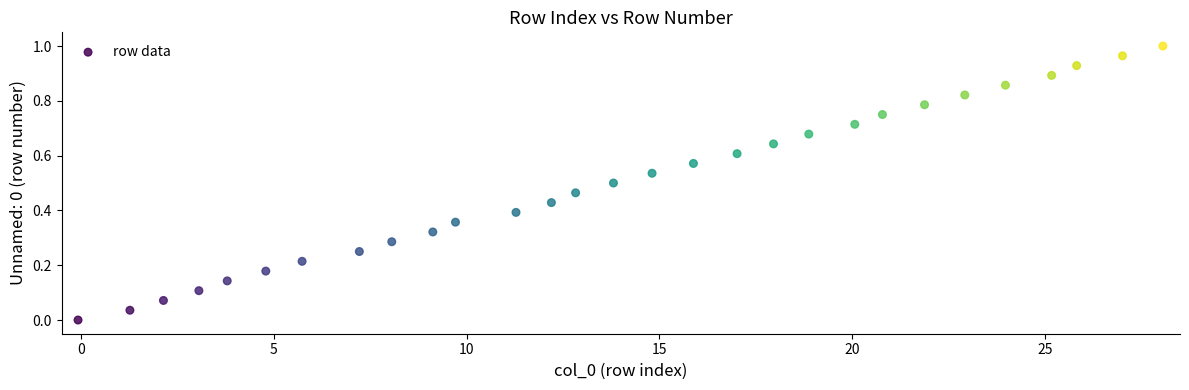

What is the range of X values (max minus min)?

28.1